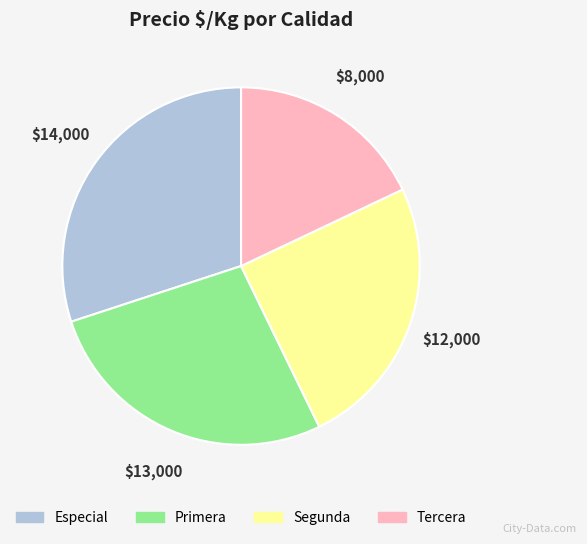

Is there any slice that represents more than half of the pie?

No